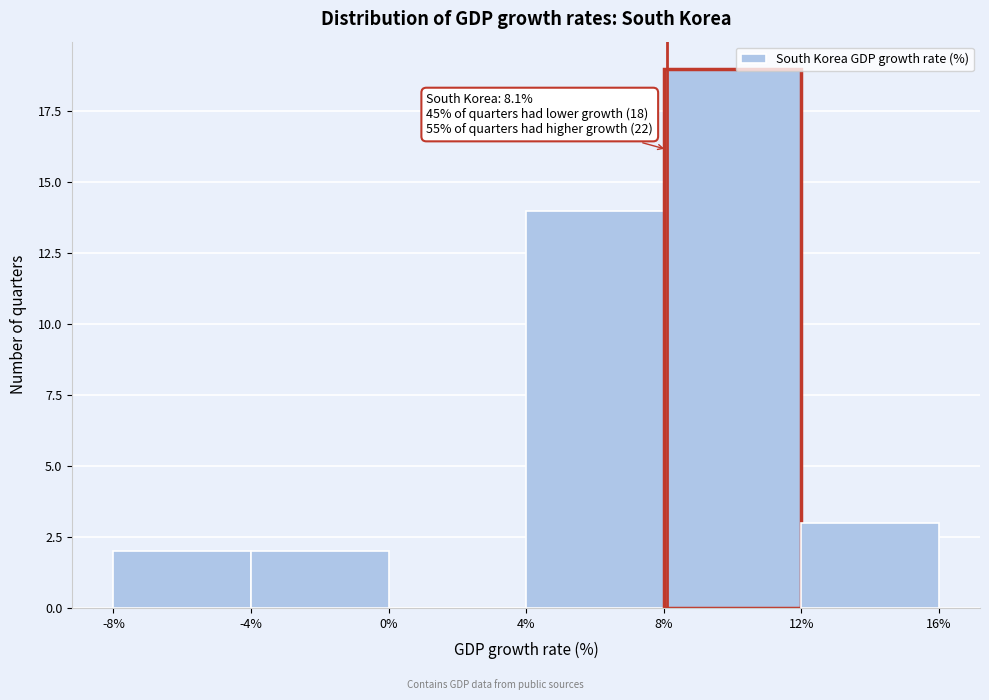

Over which range of the x-axis is the bar tallest?

8% to 12%